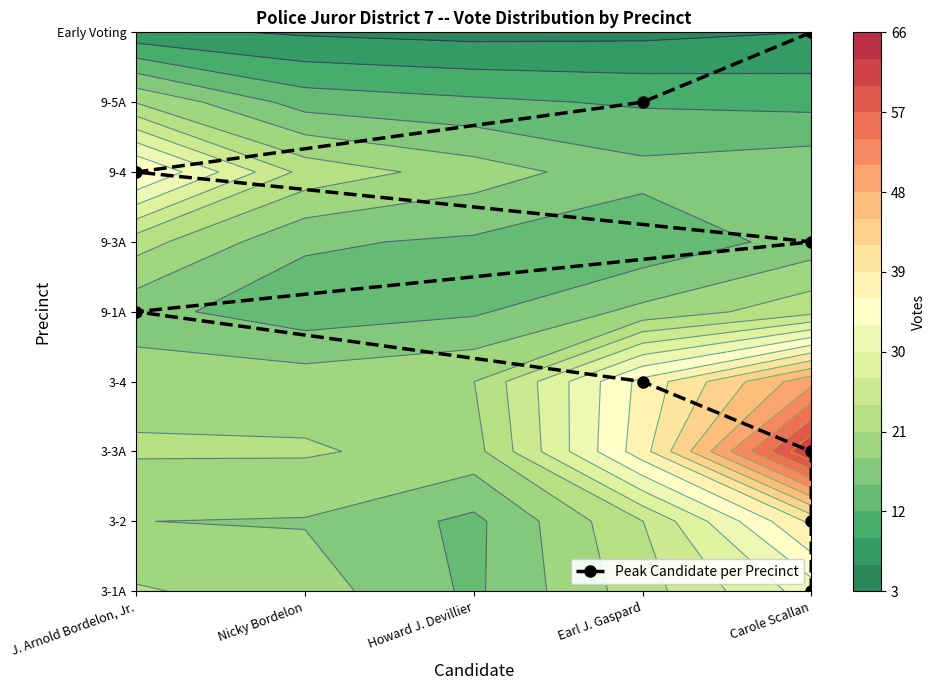

How many distinct data groups are displayed?

1